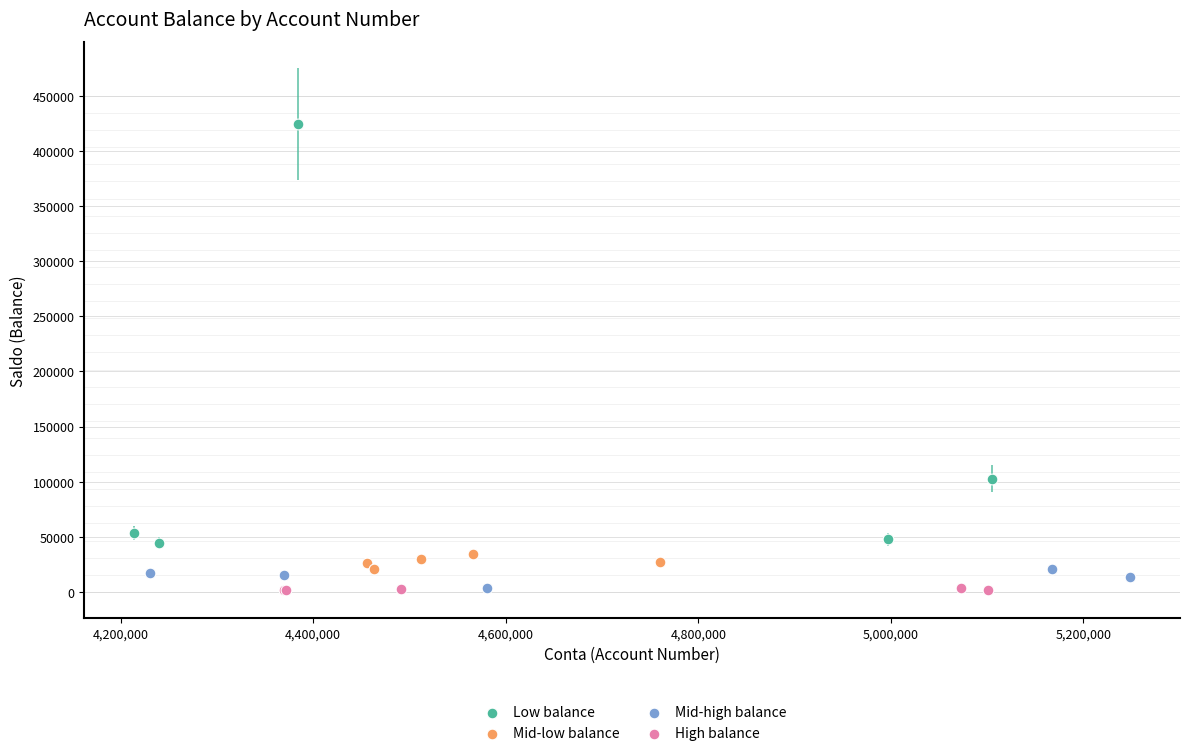

Which series has the largest Y range (max minus min)?

Low balance